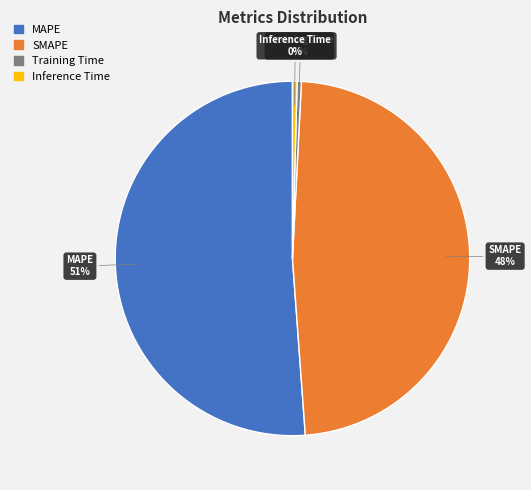

Between SMAPE and MAPE, which is larger?

MAPE